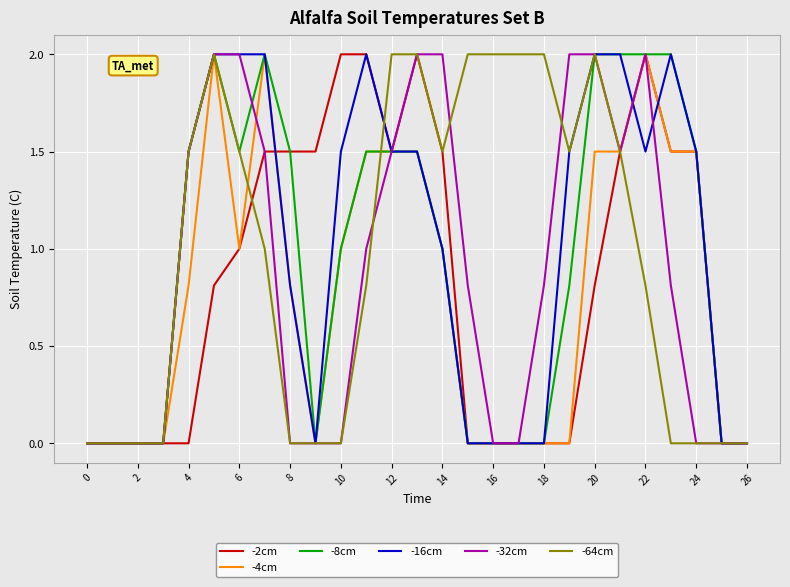

What is the maximum value for -2cm?

2.0